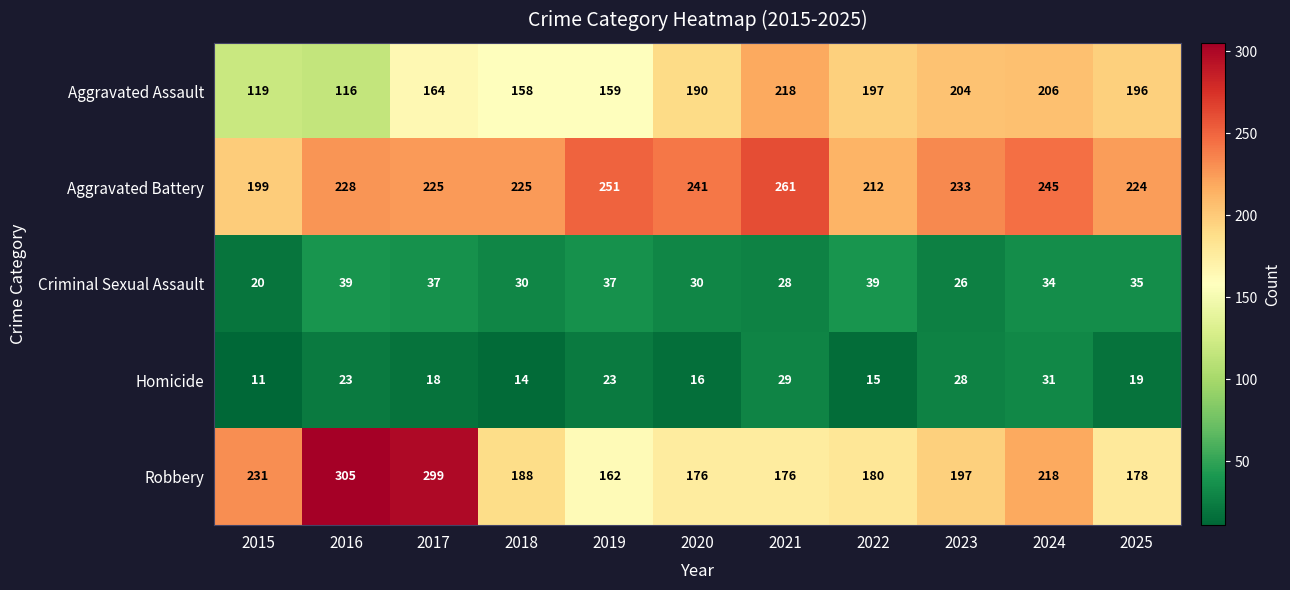

Which series has the largest range (max minus min)?

Robbery